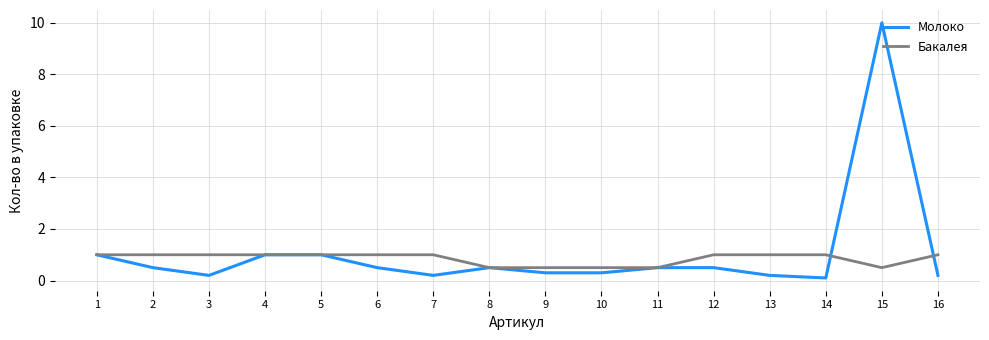

True or false: Молоко has a value of 0.3 at 10.

True